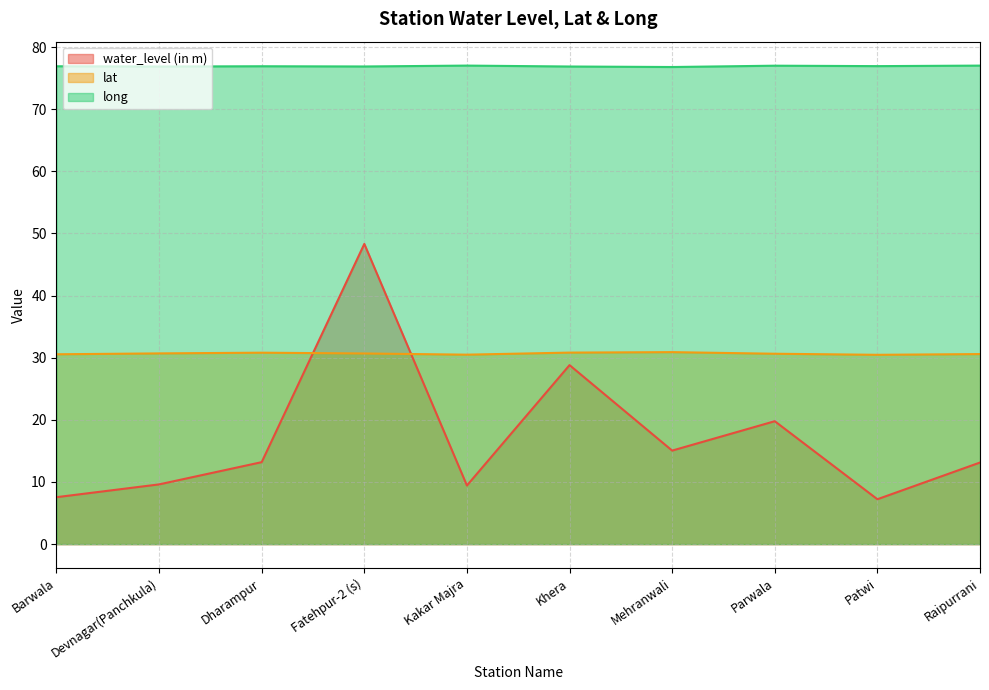

Reading left to right, list all the values displayed in this chart.

water_level (in m): Barwala=7.5	Devnagar(Panchkula)=9.6	Dharampur=13.2	Fatehpur-2 (s)=48.3	Kakar Majra=9.4	Khera=28.8	Mehranwali=15.1	Parwala=19.8	Patwi=7.2	Raipurrani=13.1
lat: Barwala=30.6	Devnagar(Panchkula)=30.7	Dharampur=30.8	Fatehpur-2 (s)=30.7	Kakar Majra=30.5	Khera=30.8	Mehranwali=30.9	Parwala=30.6	Patwi=30.5	Raipurrani=30.6
long: Barwala=76.9	Devnagar(Panchkula)=76.9	Dharampur=76.9	Fatehpur-2 (s)=76.9	Kakar Majra=77.0	Khera=76.9	Mehranwali=76.8	Parwala=77.0	Patwi=76.9	Raipurrani=77.0